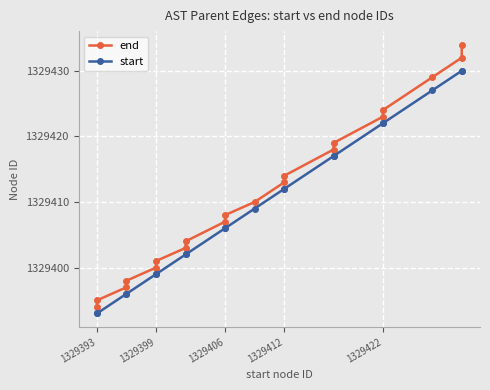

What is the minimum value shown in the chart?

1329393